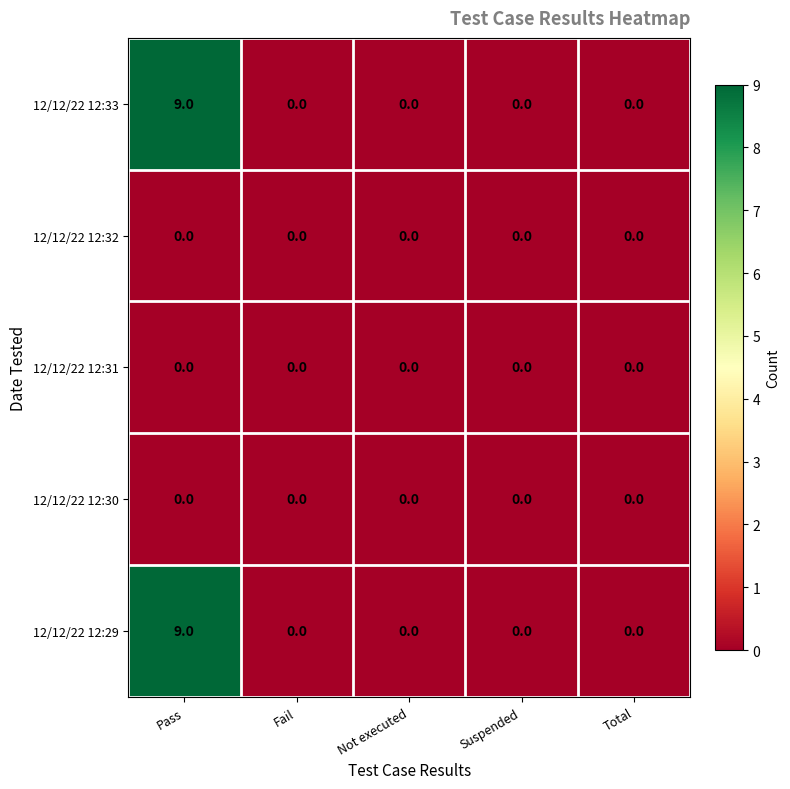

How many data points does each series have?

5